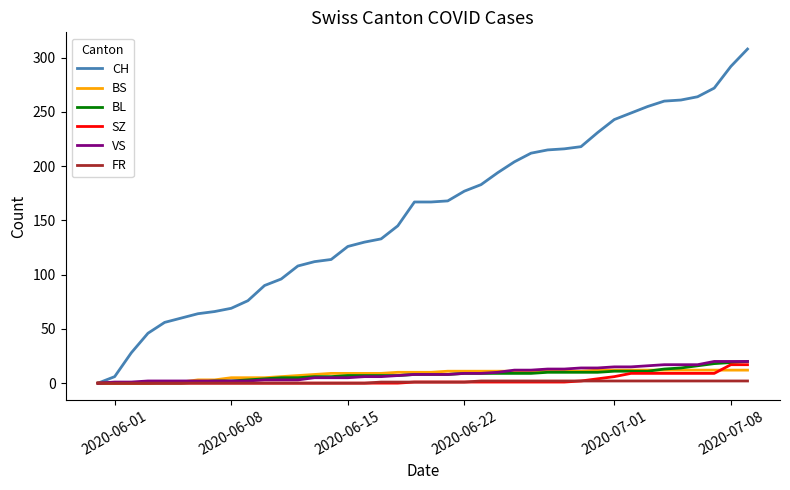

What is the maximum value shown in the chart?

308